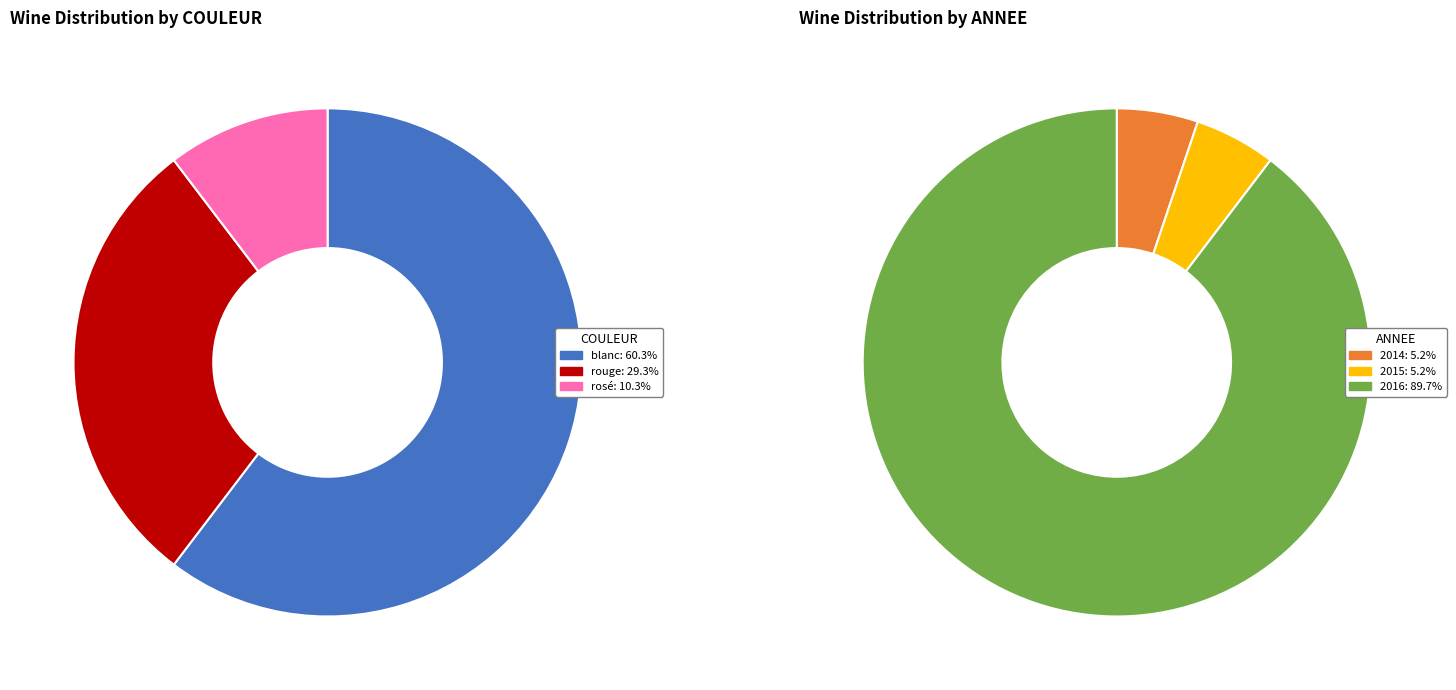

What percentage is the blanc slice, to the nearest percent?

60%